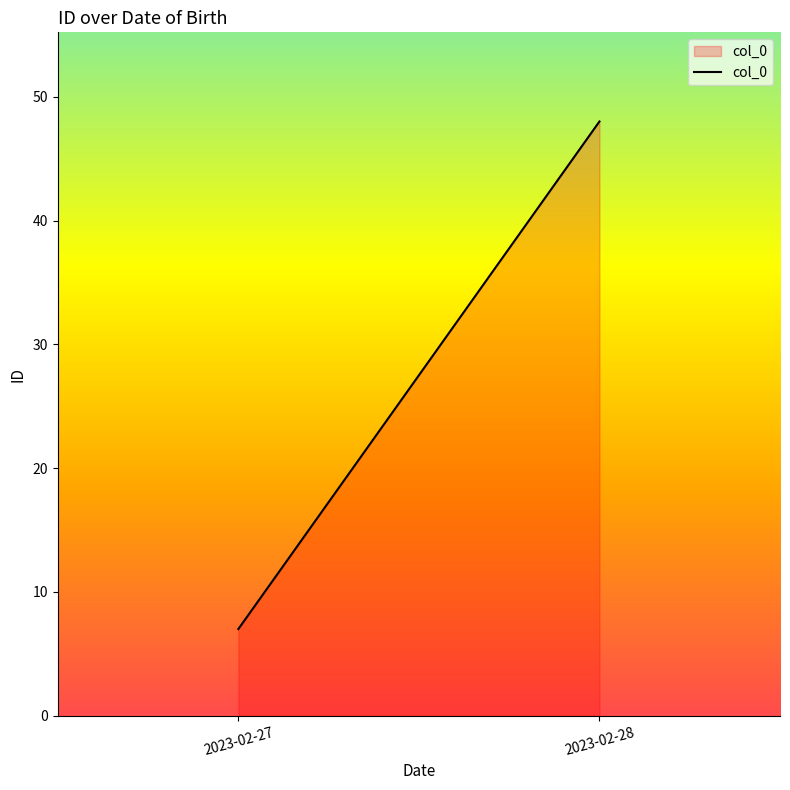

What is the average value?

28